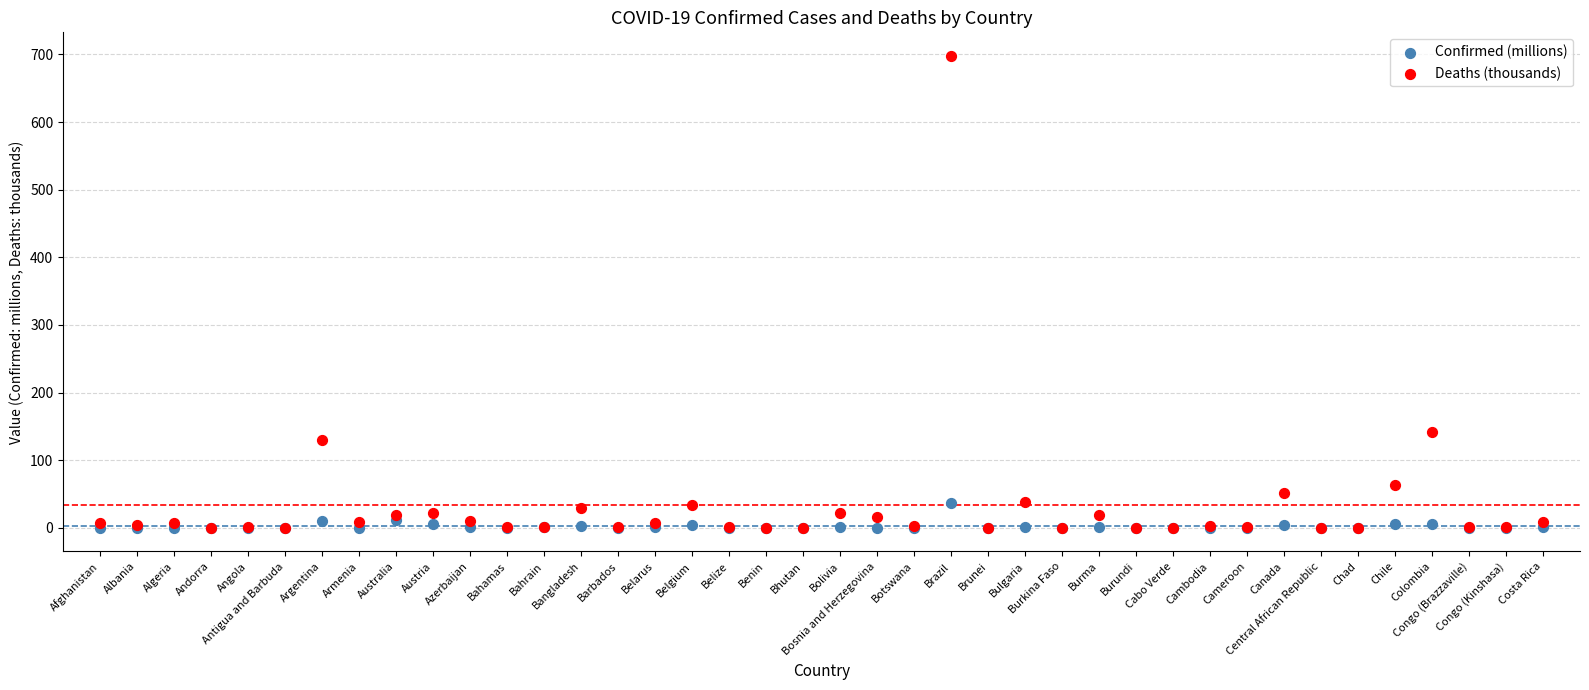

Across all series, what Y value is closest to 348?

142.3